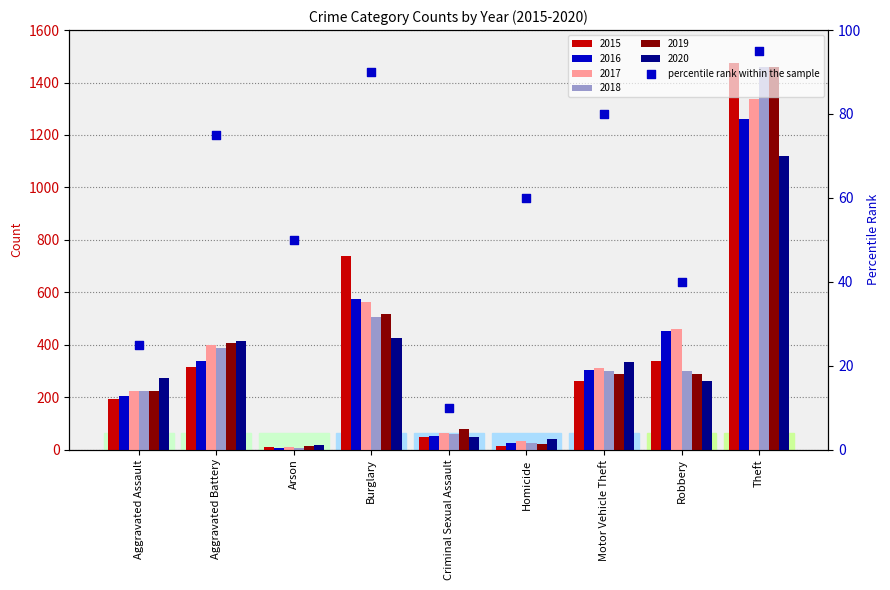

What is the change in value from Aggravated Battery to Arson?

-25